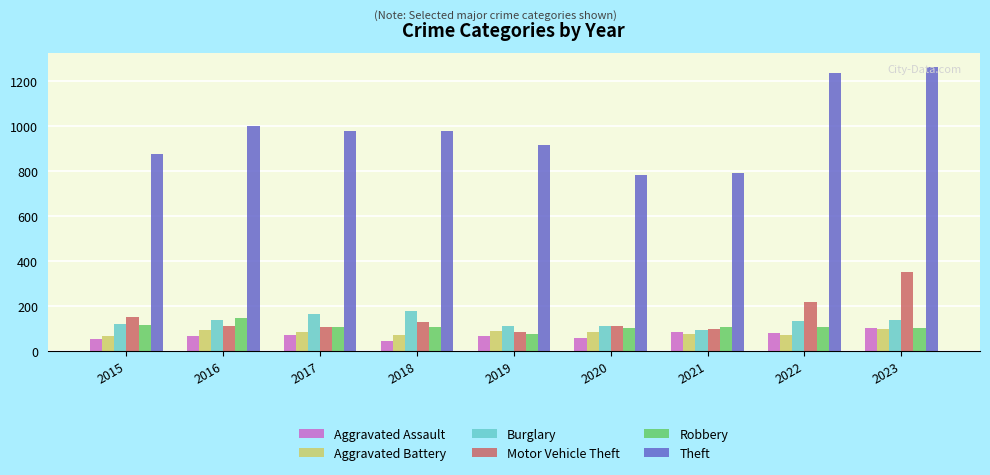

Count the number of categories in the chart.

9